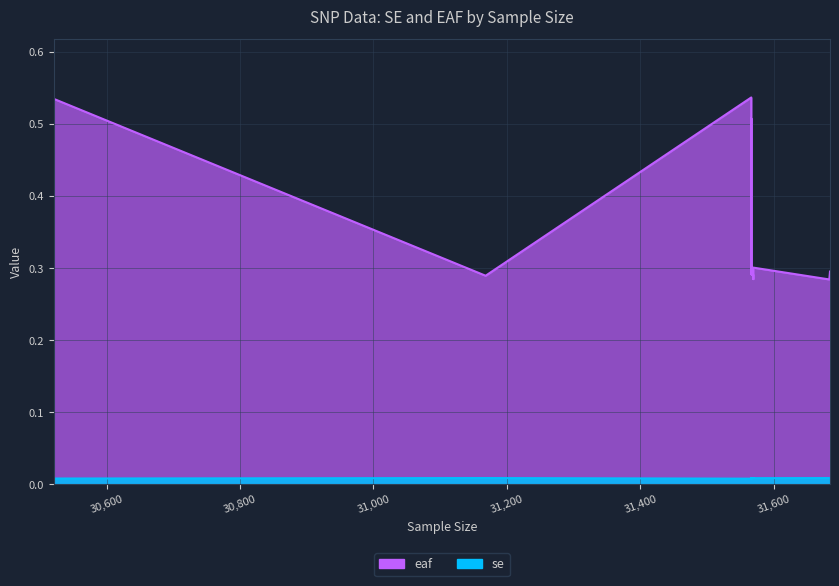

Between 31569 and 31567, which is larger?

31569